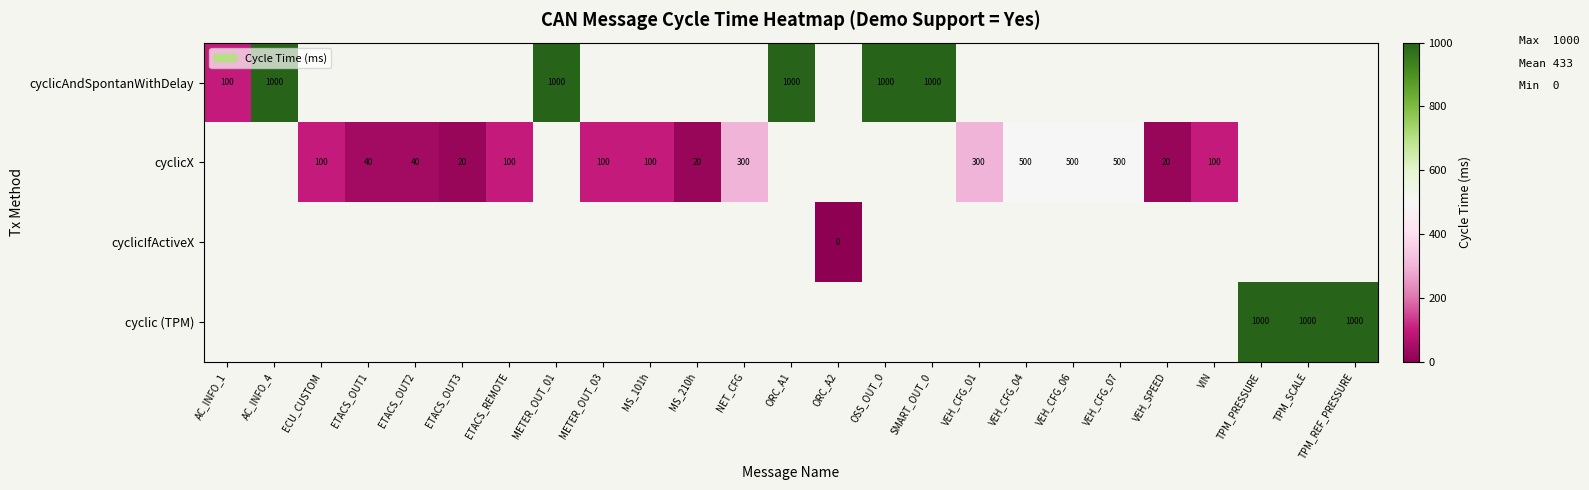

The value of cyclicX at VEH_CFG_01 is 300. True or false?

True